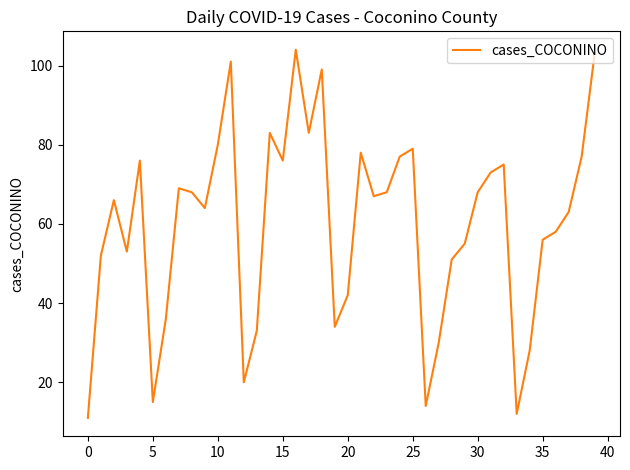

Reading left to right, extract all data points from this chart.

11	52	66	53	76	15	36	69	68	64	80	101	20	33	83	76	104	83	99	34	42	78	67	68	77	79	14	30	51	55	68	73	75	12	28	56	58	63	77	103